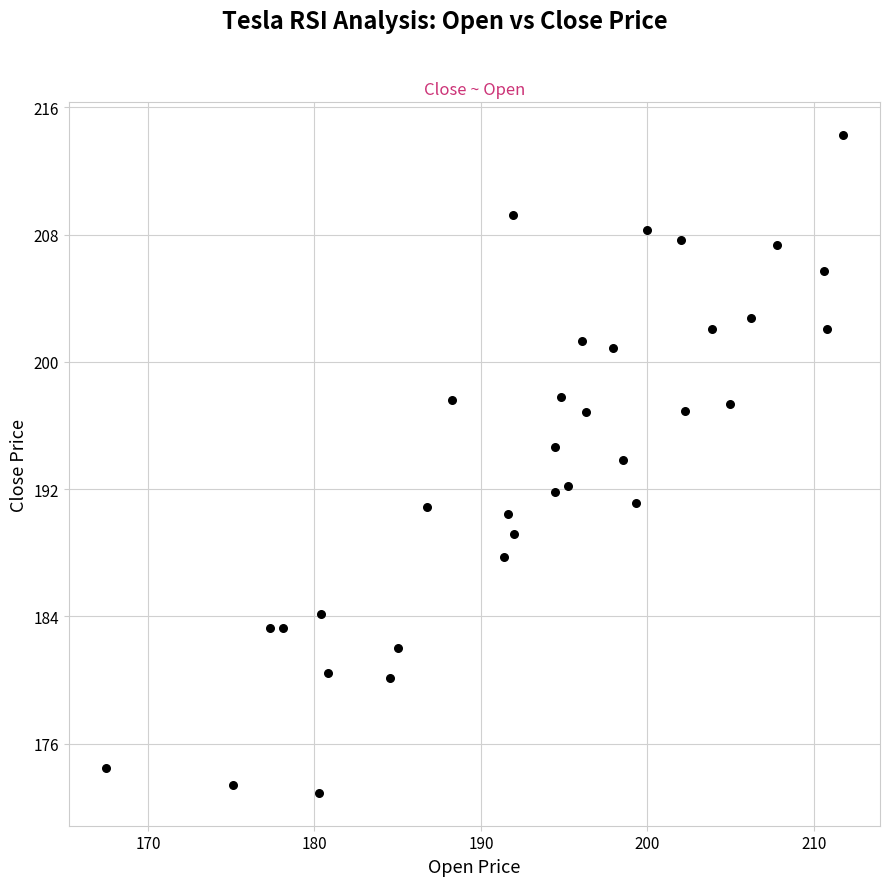

What is the range of X values (max minus min)?

44.3